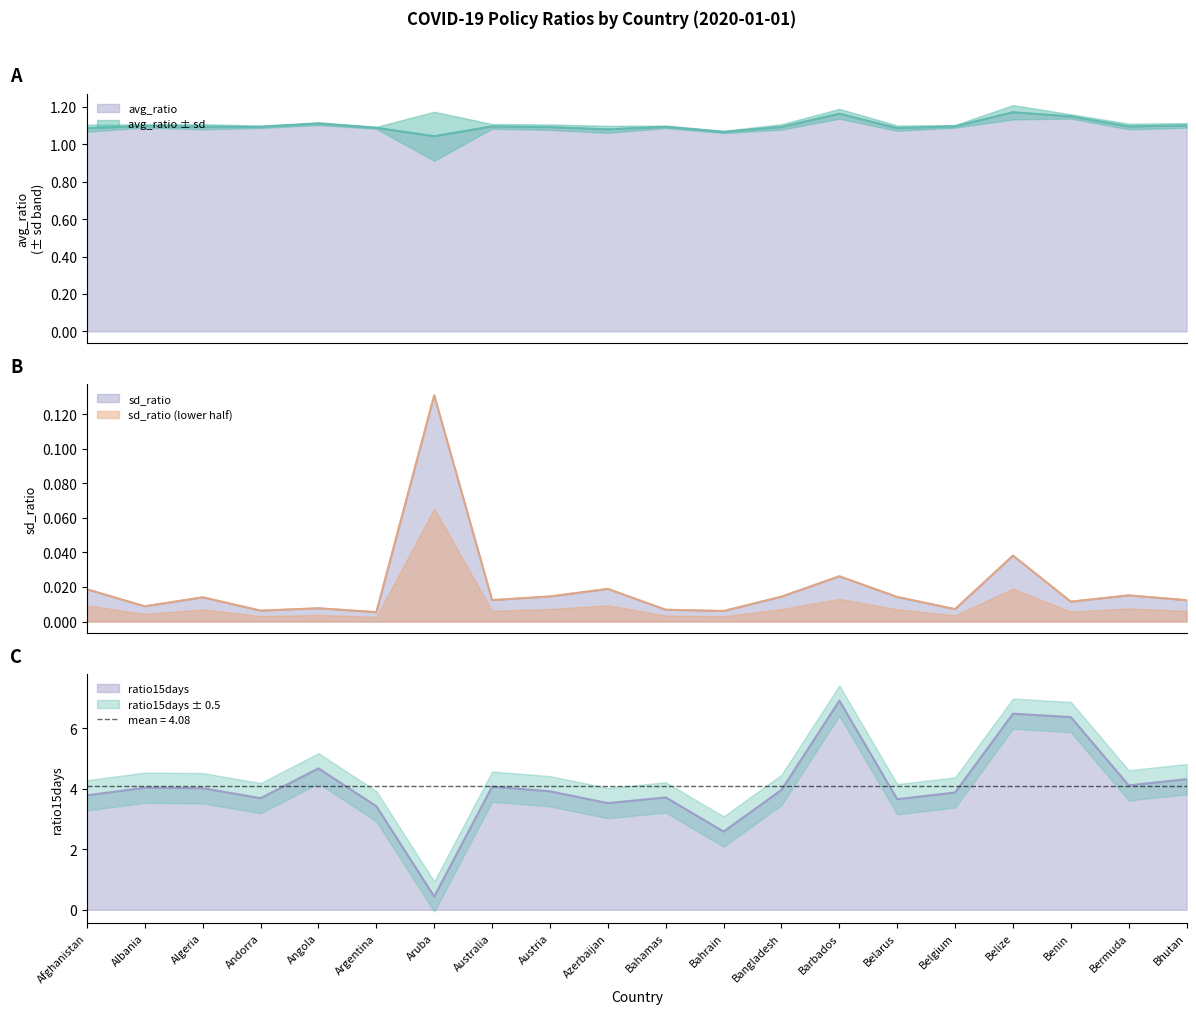

Reading left to right, extract all data points from this chart.

avg_ratio: Afghanistan=1.1	Albania=1.1	Algeria=1.1	Andorra=1.1	Angola=1.1	Argentina=1.1	Aruba=1.0	Australia=1.1	Austria=1.1	Azerbaijan=1.1	Bahamas=1.1	Bahrain=1.1	Bangladesh=1.1	Barbados=1.2	Belarus=1.1	Belgium=1.1	Belize=1.2	Benin=1.1	Bermuda=1.1	Bhutan=1.1
sd_ratio: Afghanistan=0.0	Albania=0.0	Algeria=0.0	Andorra=0.0	Angola=0.0	Argentina=0.0	Aruba=0.1	Australia=0.0	Austria=0.0	Azerbaijan=0.0	Bahamas=0.0	Bahrain=0.0	Bangladesh=0.0	Barbados=0.0	Belarus=0.0	Belgium=0.0	Belize=0.0	Benin=0.0	Bermuda=0.0	Bhutan=0.0
ratio15days: Afghanistan=3.8	Albania=4.0	Algeria=4.0	Andorra=3.7	Angola=4.7	Argentina=3.4	Aruba=0.4	Australia=4.1	Austria=3.9	Azerbaijan=3.5	Bahamas=3.7	Bahrain=2.6	Bangladesh=4.0	Barbados=6.9	Belarus=3.7	Belgium=3.9	Belize=6.5	Benin=6.4	Bermuda=4.1	Bhutan=4.3